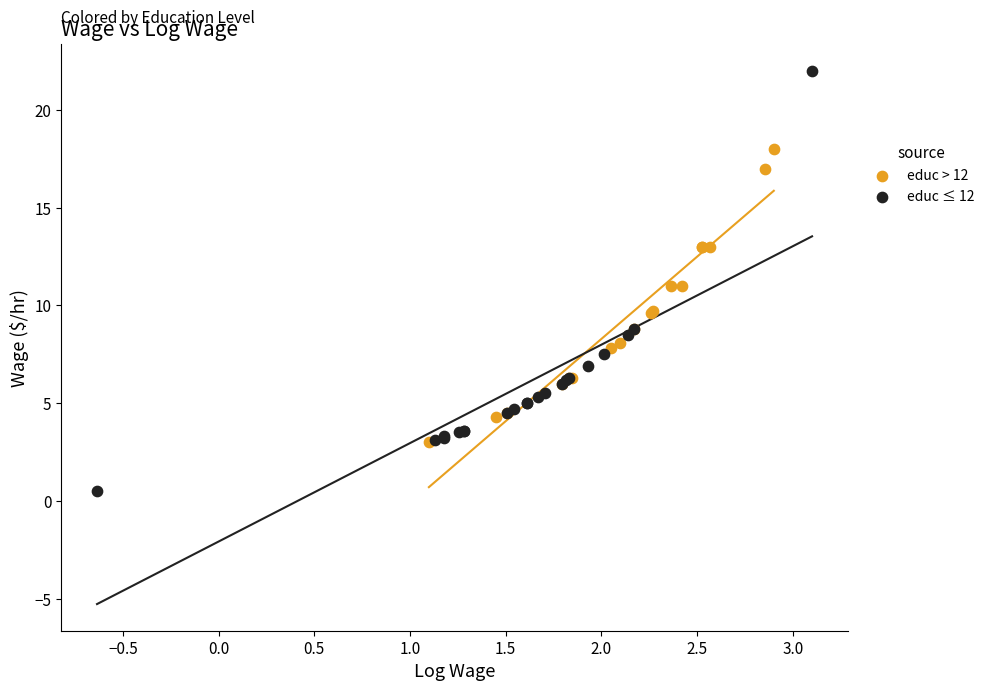

Which series has the widest spread of Y values?

educ ≤ 12